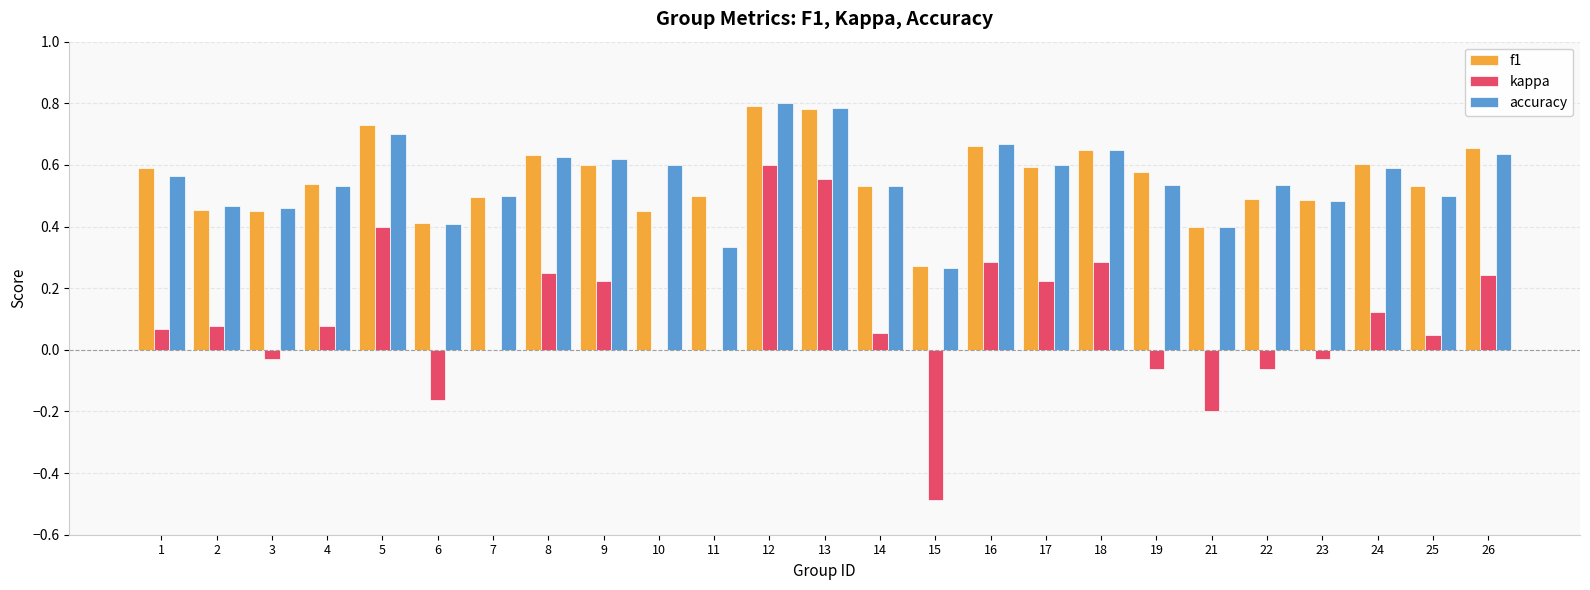

Is the value of accuracy at 3 greater than the value of f1 at 26?

No